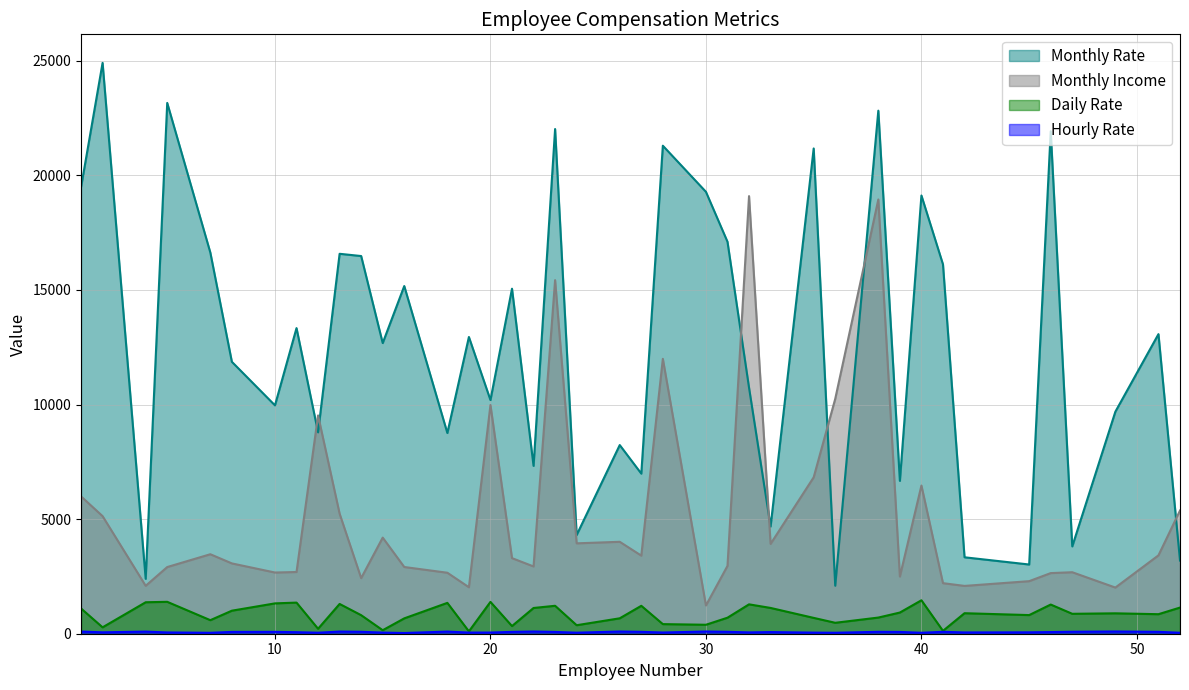

Which series has the largest range (max minus min)?

Monthly Rate